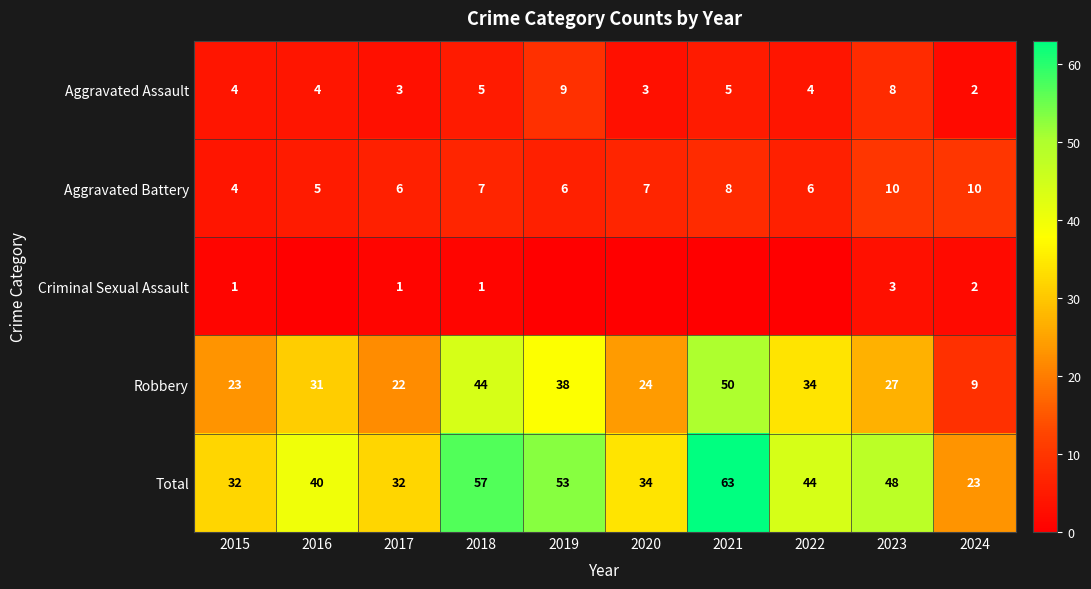

Read the Total value at 2019, to the nearest 5.

55